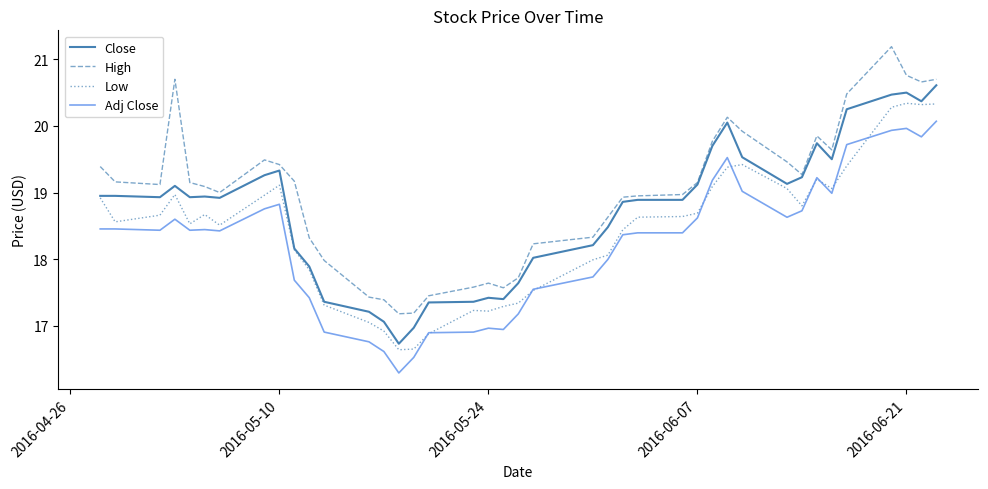

True or false: Adj Close and Close cross at least once.

False